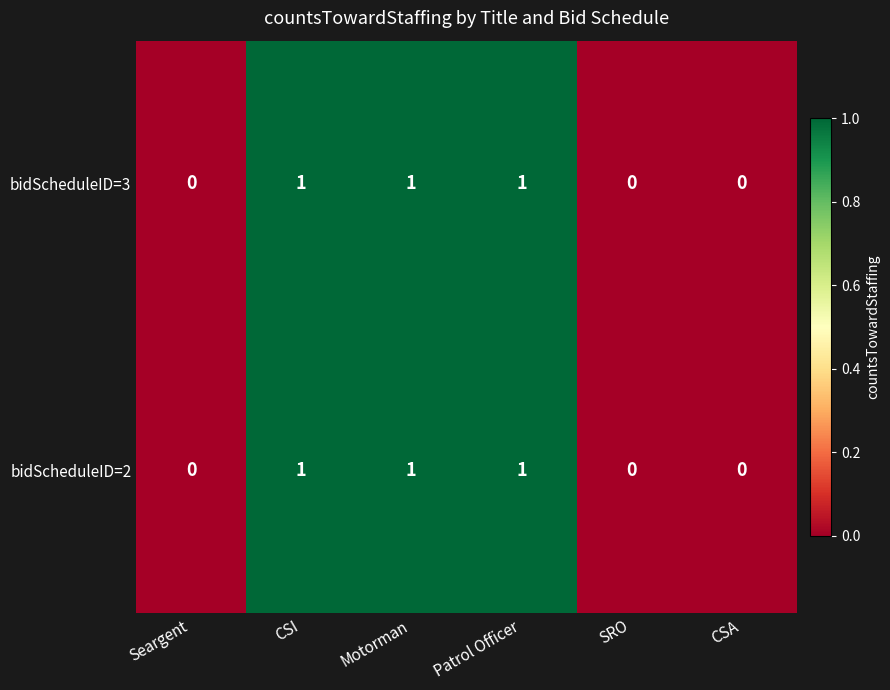

Is it true that bidScheduleID=2 equals 0 at SRO?

True